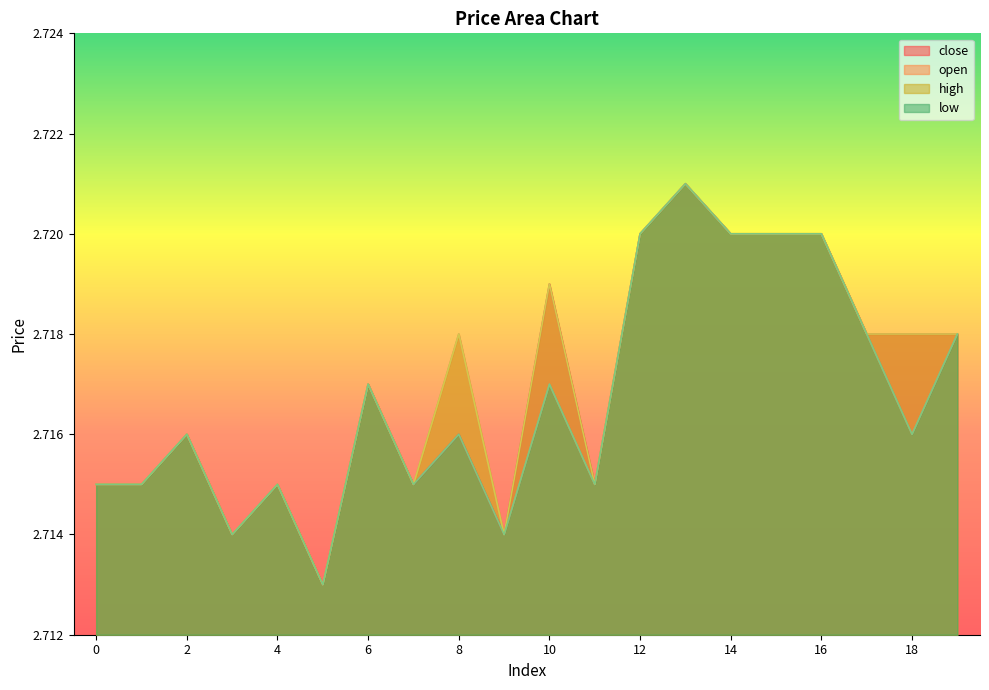

Where is low nearest to the value 2?

5